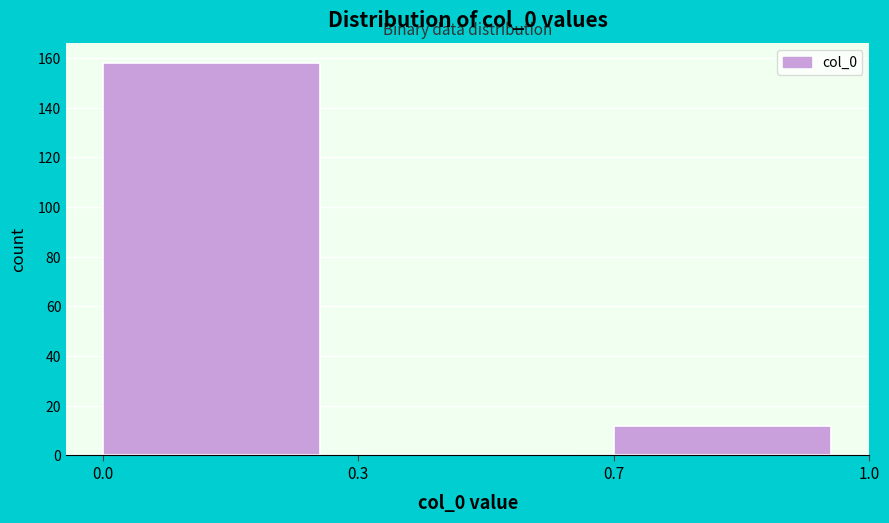

Reading left to right, extract all data points from this chart.

0.0=158	0.3=0	0.7=12